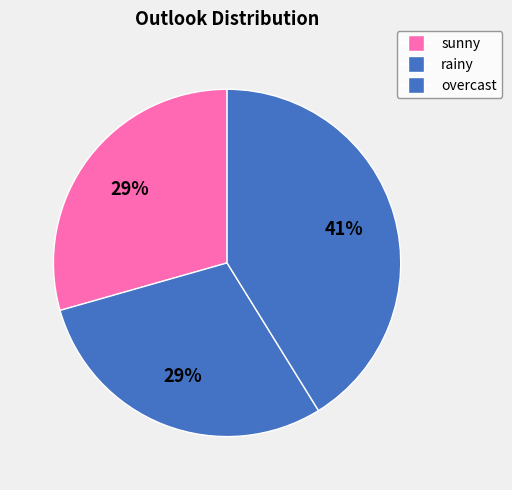

How many segments does this pie chart have?

3